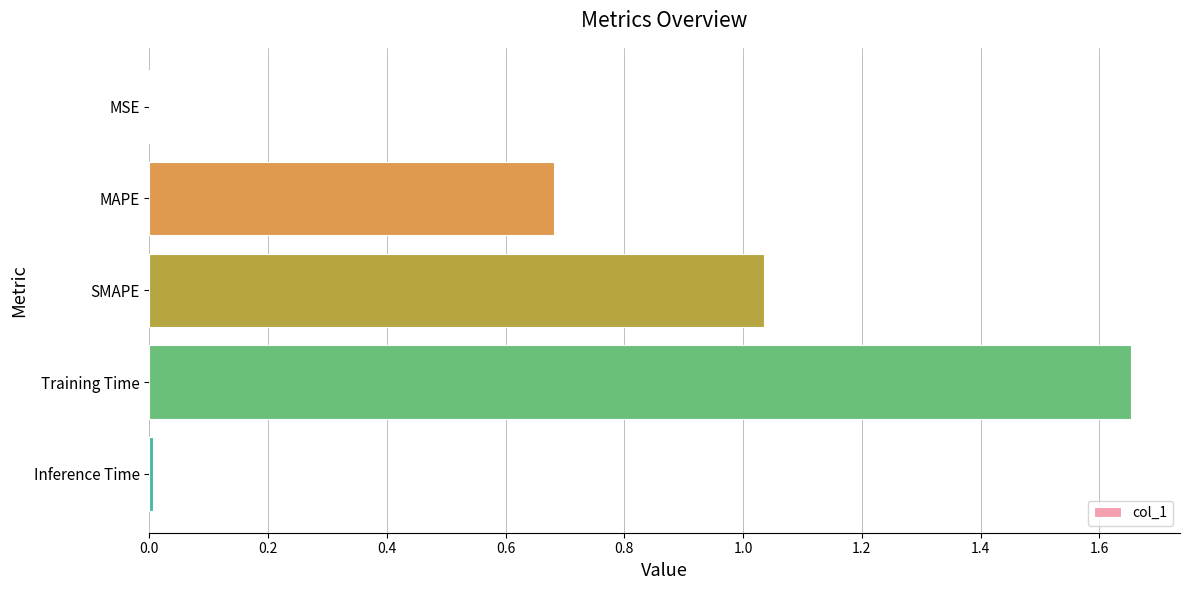

Between SMAPE and Inference Time, which is larger?

SMAPE